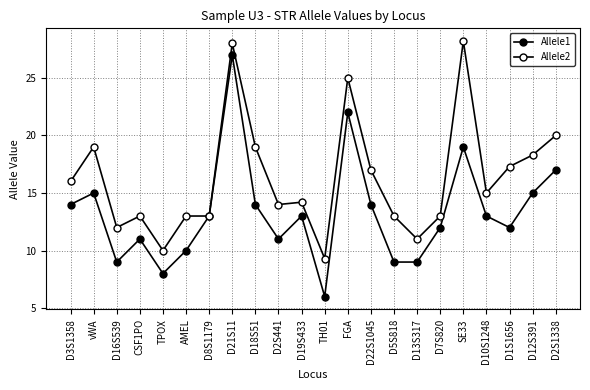

List the series in order of their overall mean, highest first.

Allele2, Allele1